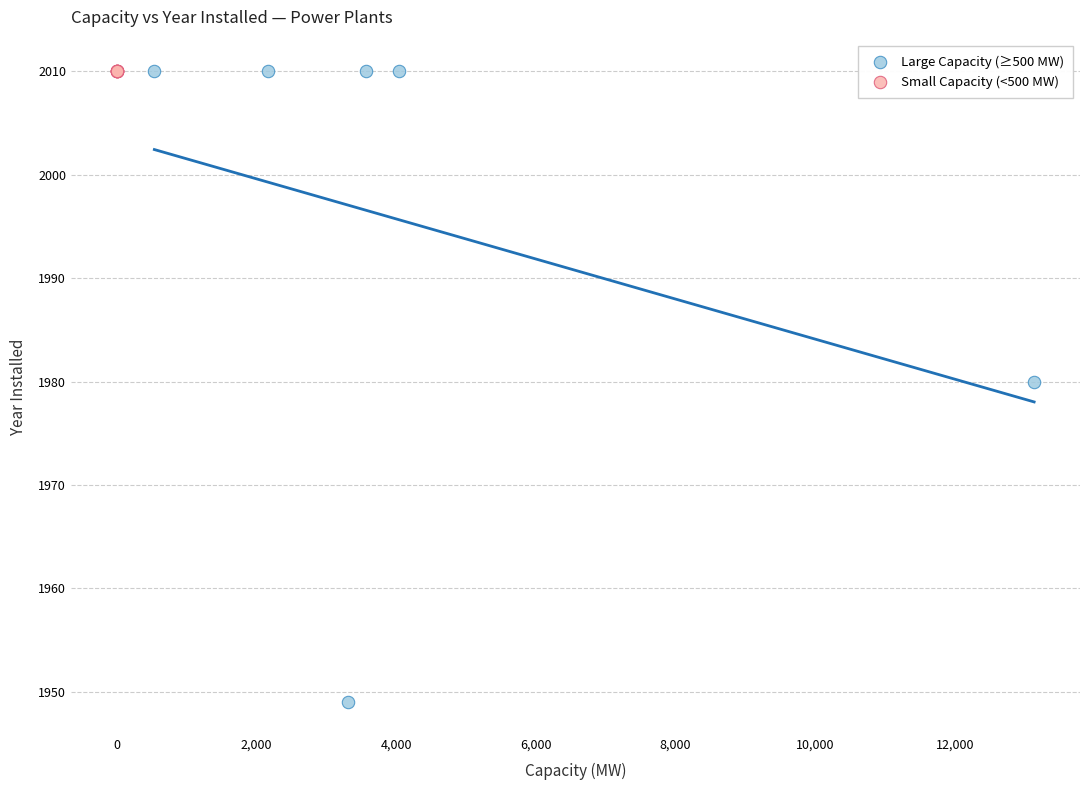

Which series reaches the minimum Y coordinate?

Large Capacity (≥500 MW)